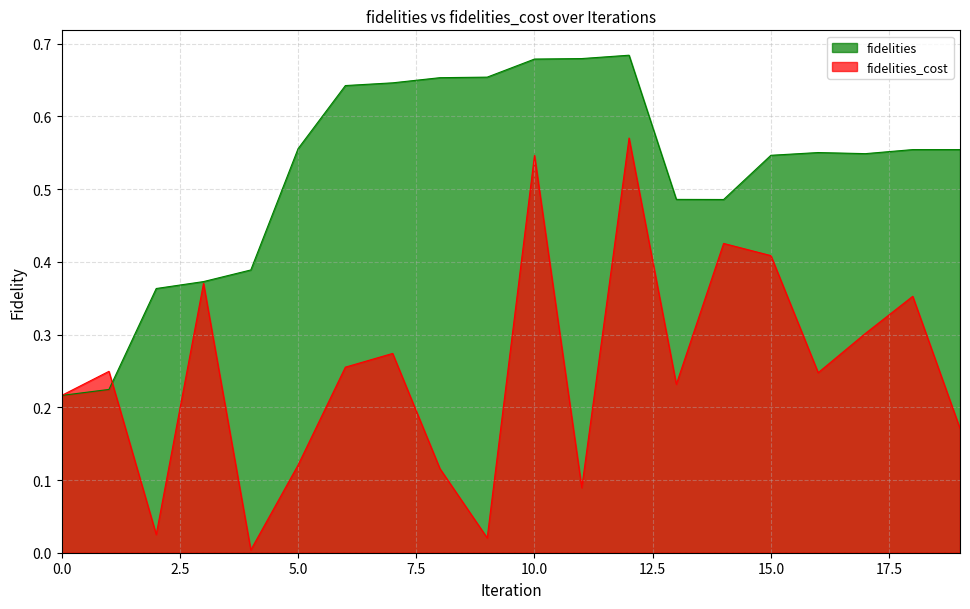

Which category has the highest value in the fidelities series?

12